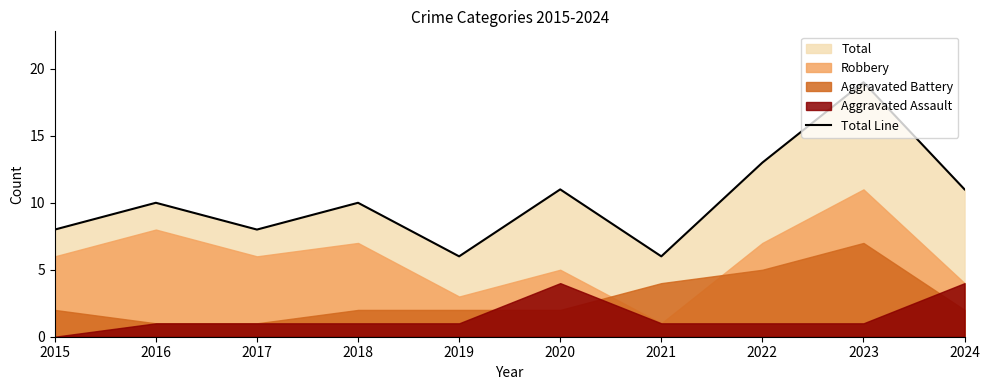

Count the number of categories in the chart.

10